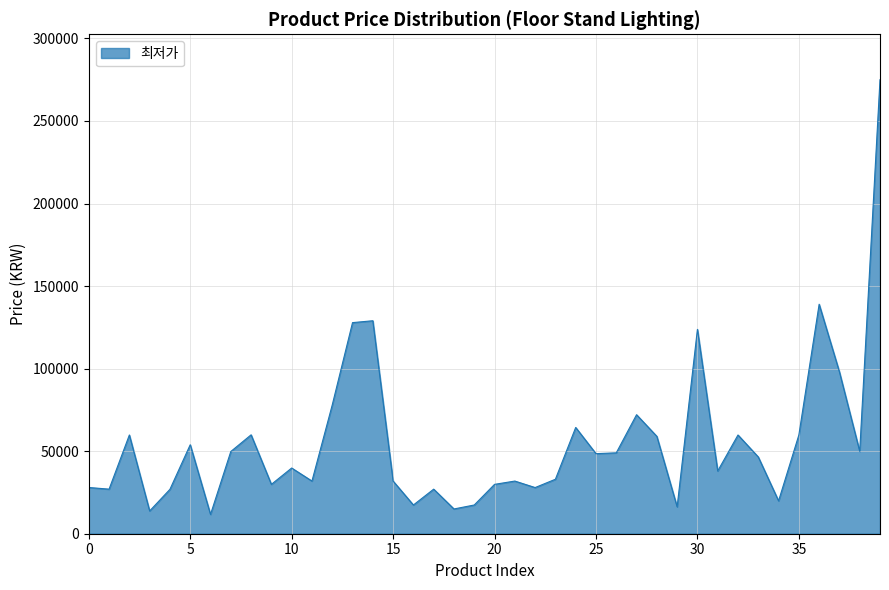

What is the difference between the maximum and minimum values?

263300